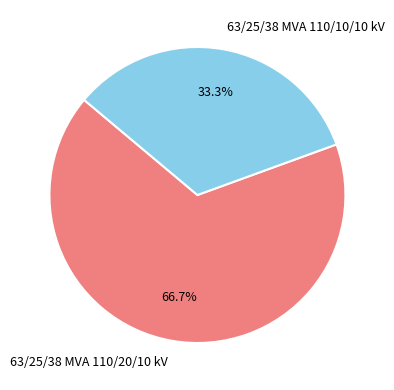

To the nearest percent, what portion does 63/25/38 MVA 110/20/10 kV represent?

67%